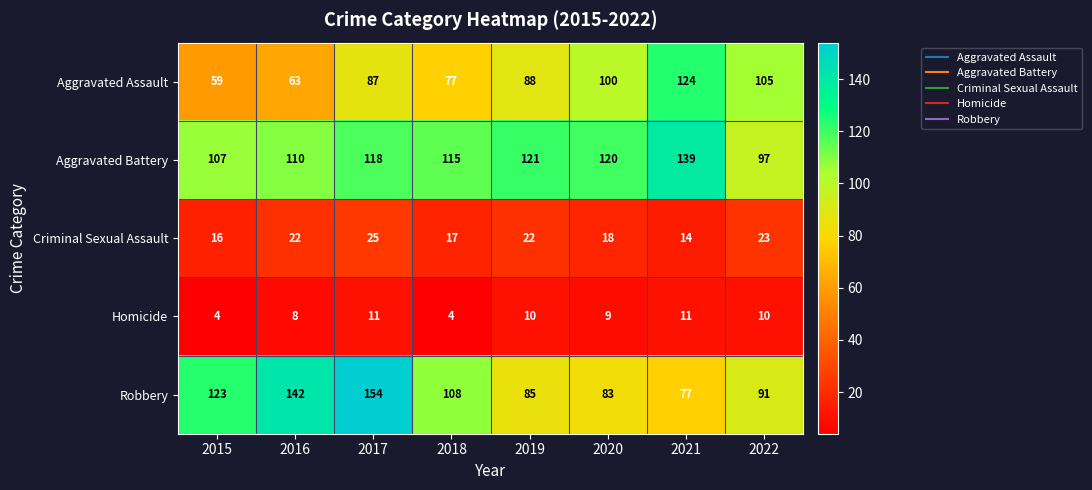

Rank the series by their maximum value, from lowest to highest.

Homicide, Criminal Sexual Assault, Aggravated Assault, Aggravated Battery, Robbery